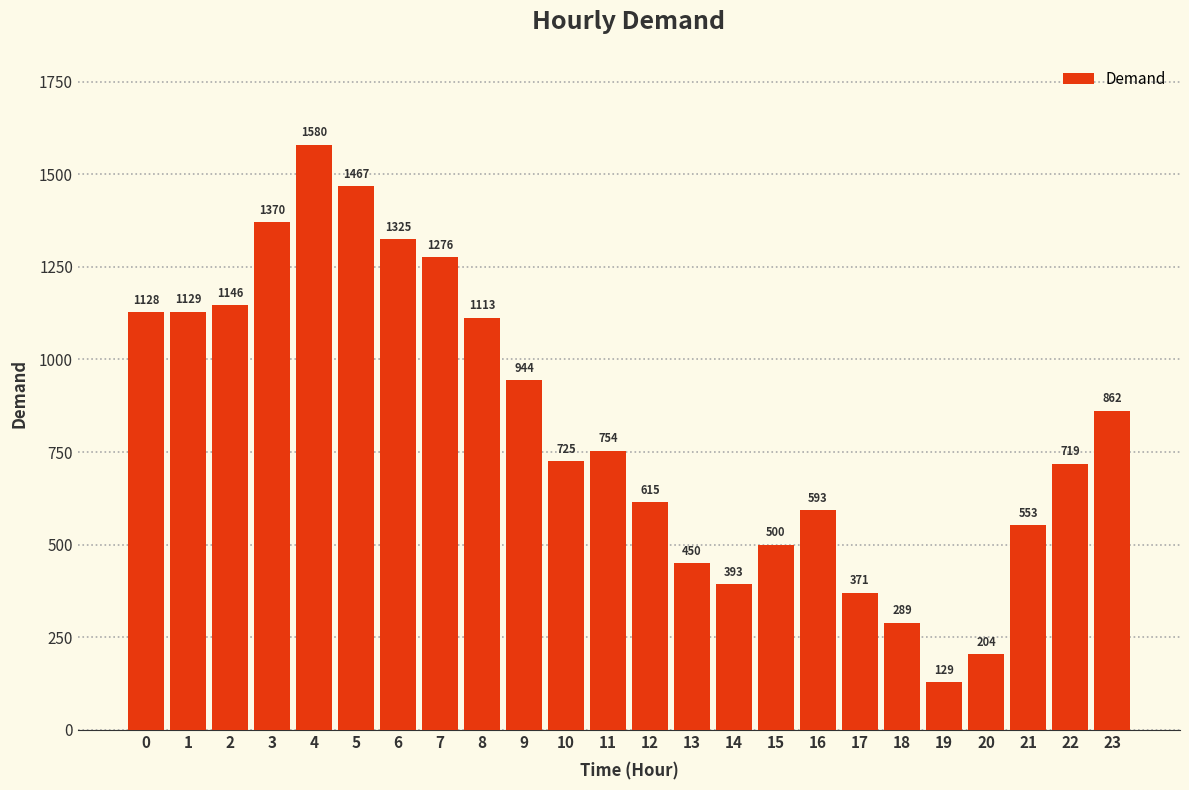

What is the smallest value displayed?

129